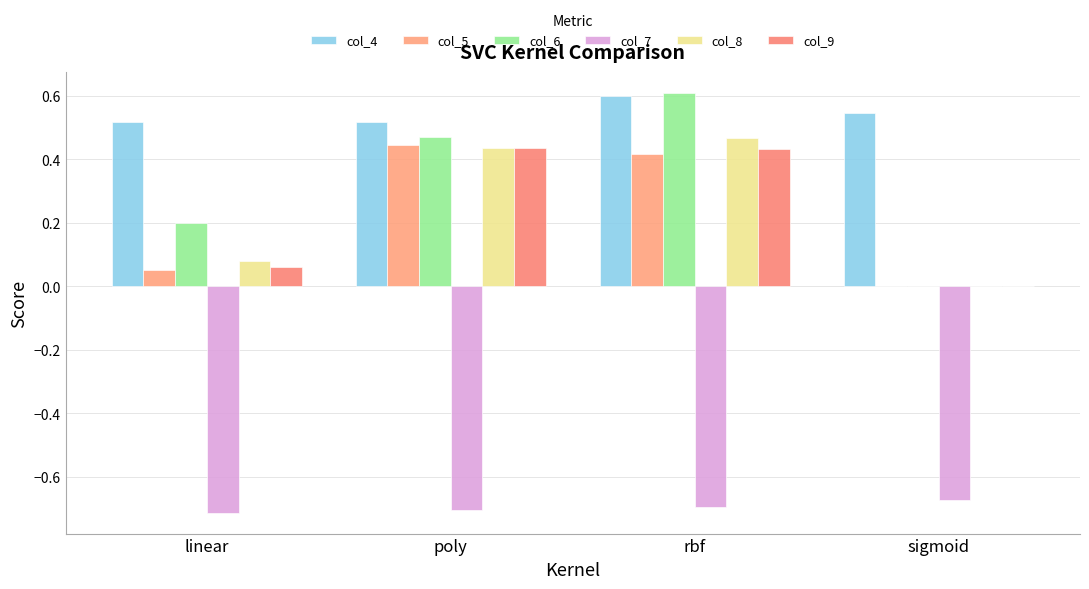

Rank the series by their maximum value, from highest to lowest.

col_6, col_4, col_8, col_5, col_9, col_7